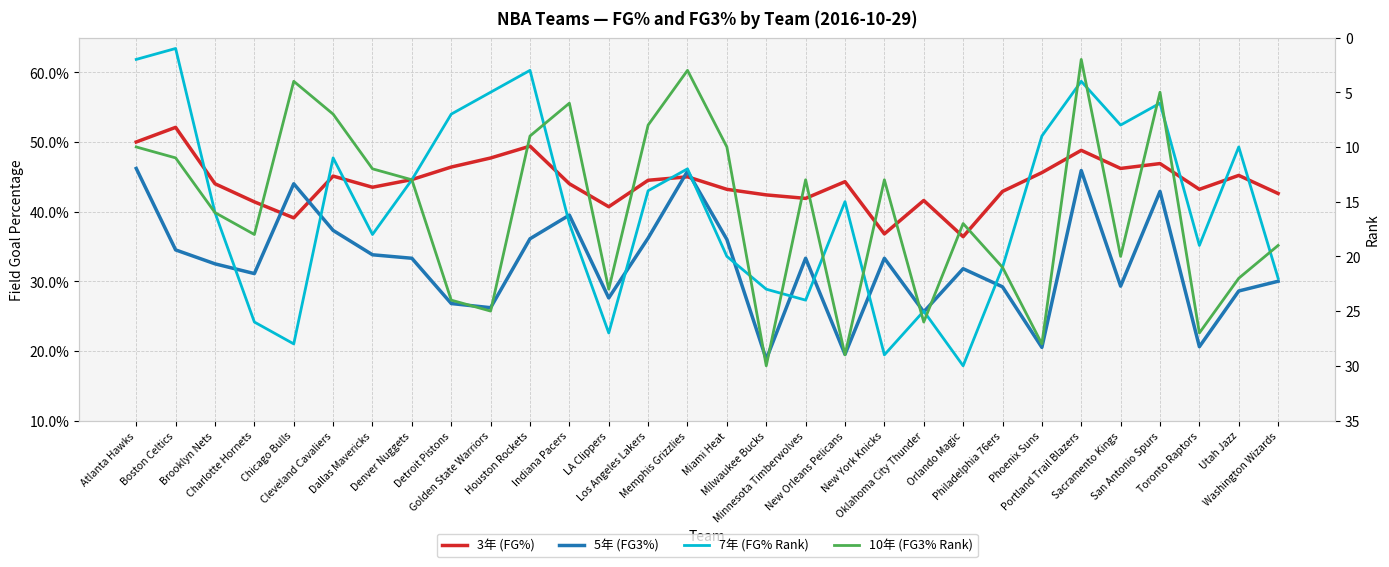

Between Chicago Bulls and Philadelphia 76ers, which series saw the biggest shift?

FG3_PCT_RANK